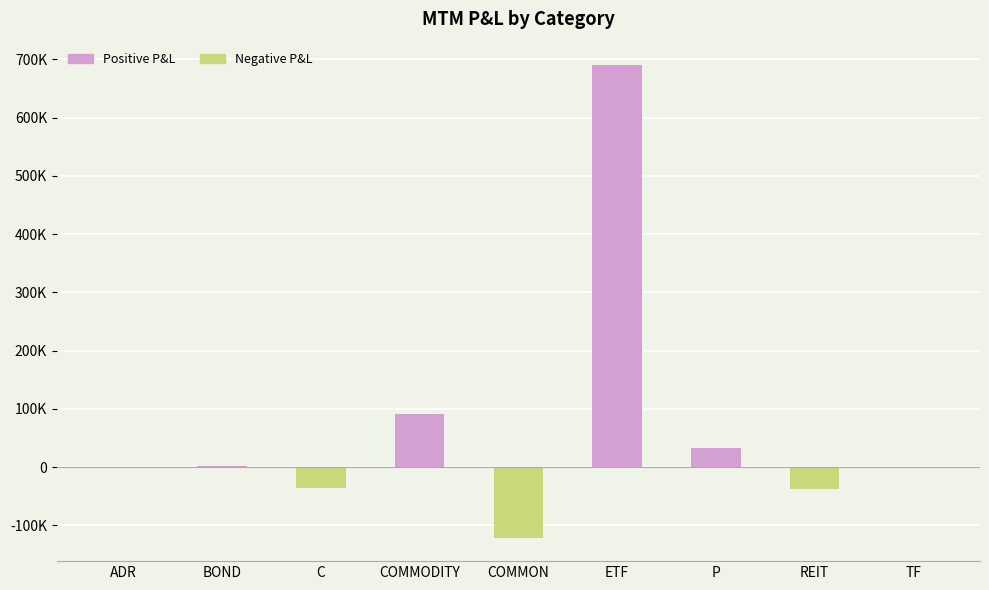

What is the change in value from COMMODITY to COMMON?

-212047.6